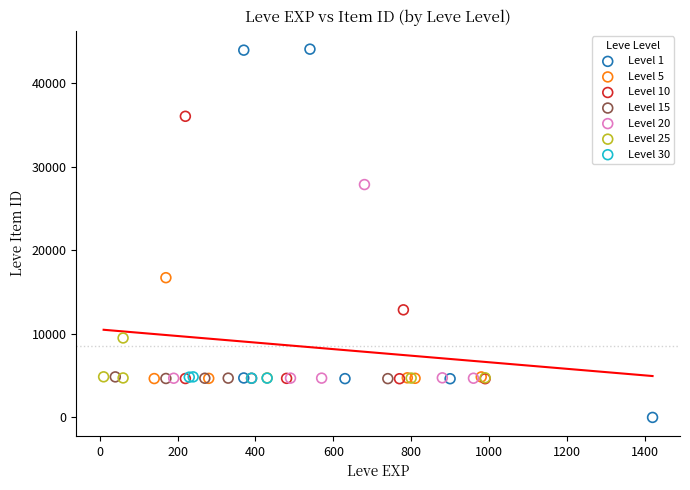

Which series has the widest spread of Y values?

Level 1